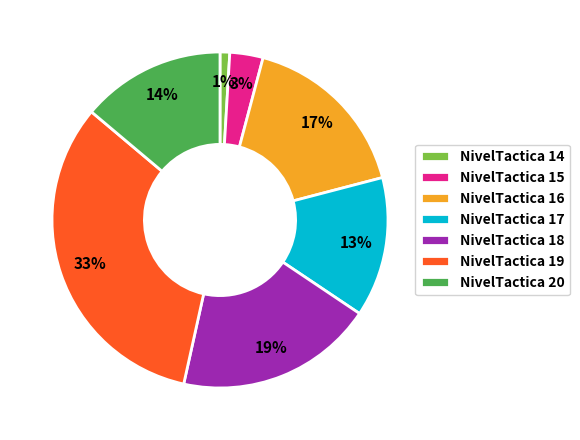

Which category has the smallest portion of the pie?

NivelTactica 14